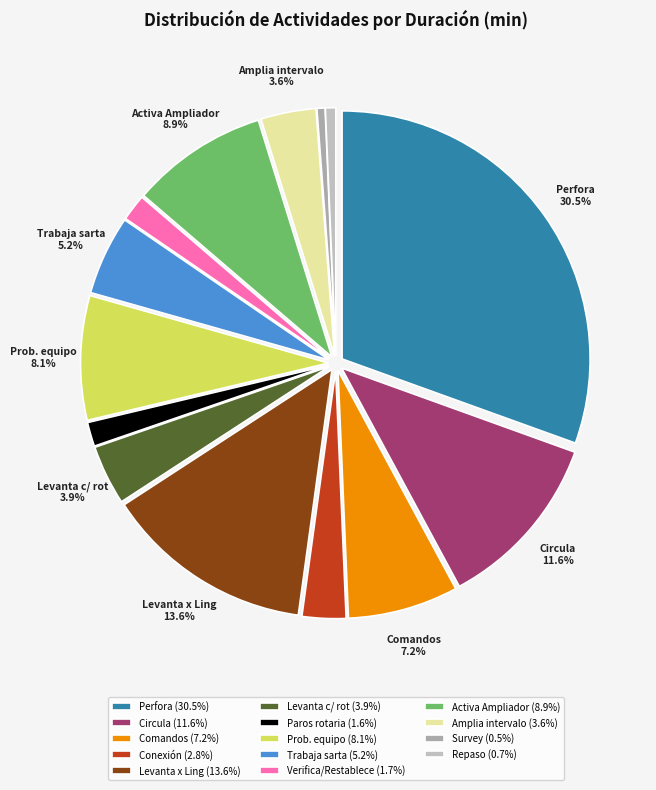

How many segments does this pie chart have?

14